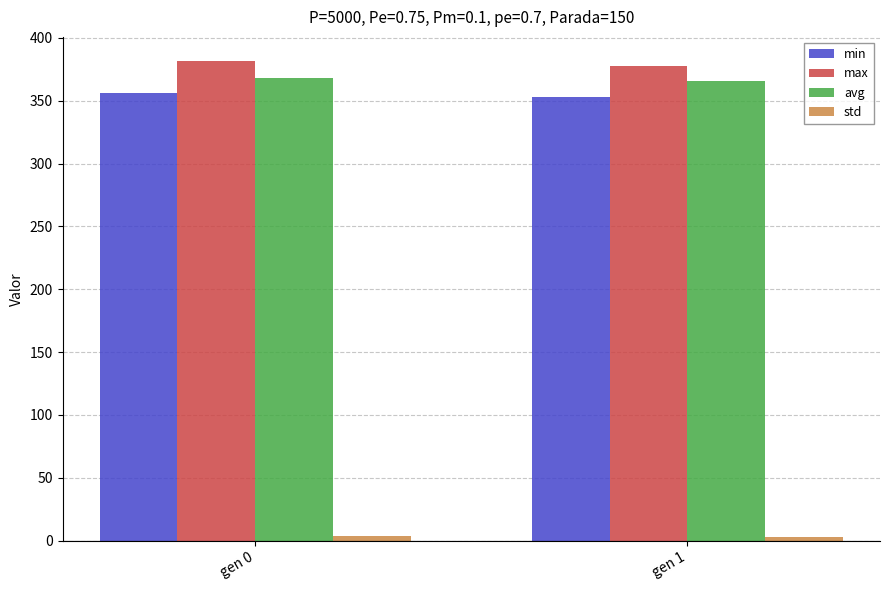

The value of avg at gen 1 is 600.8. True or false?

False